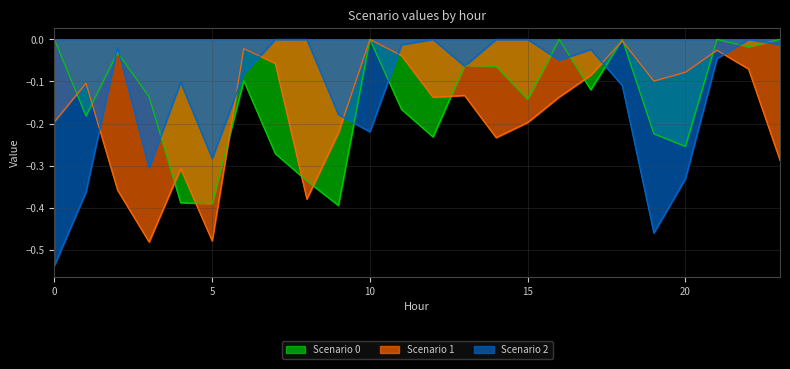

How many categories are shown in the chart?

24